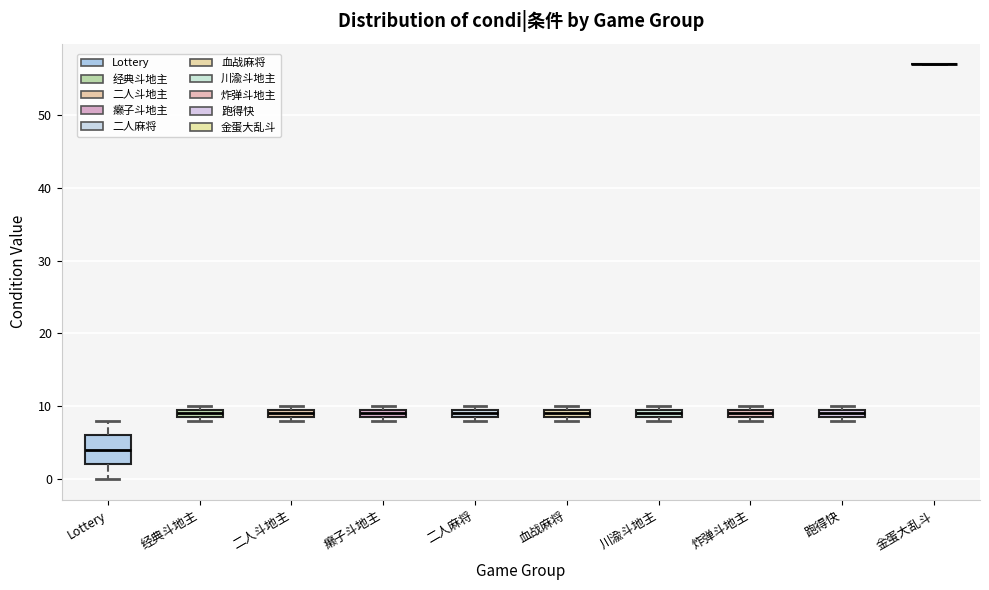

Where is the upper edge of the box for 跑得快 on the y-axis? The values are not printed on the chart, so give them approximately, as read against the axis.

10